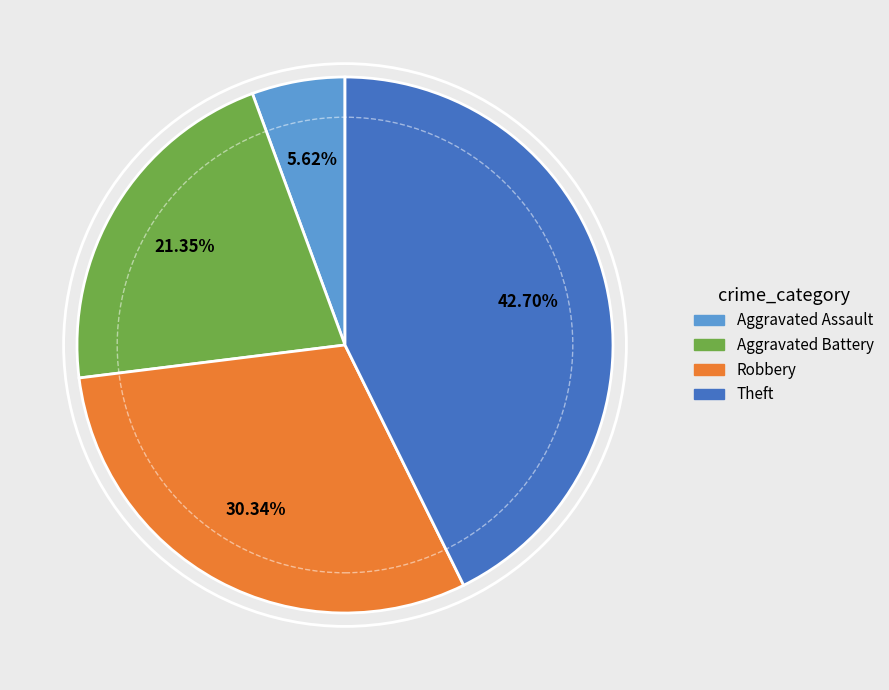

Which category has the biggest portion of the pie?

Theft